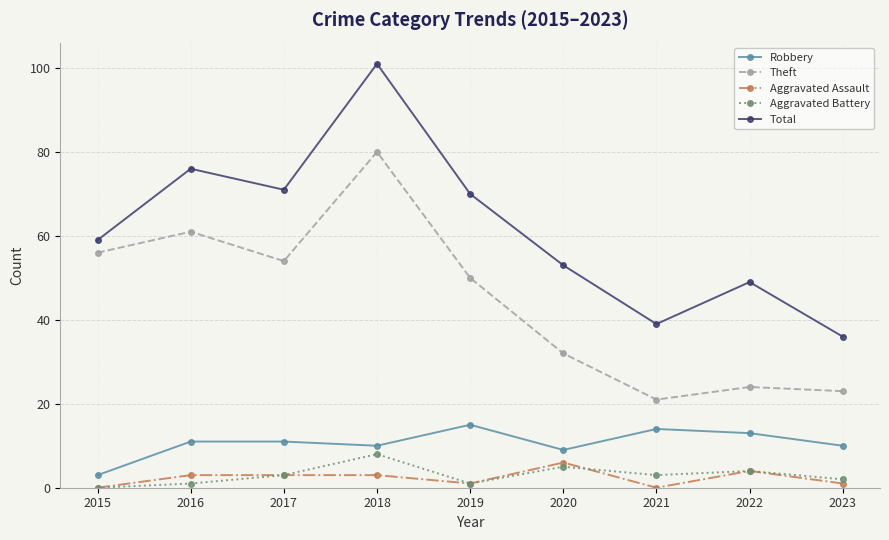

How many Aggravated Assault values are between 1 and 3?

5